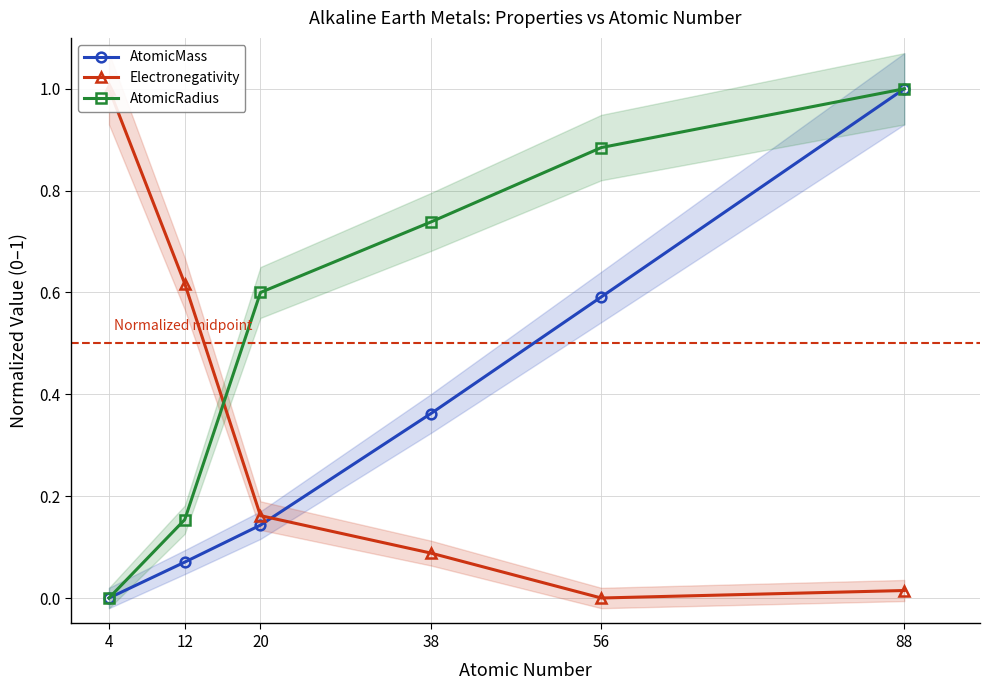

What is the difference between the maximum and minimum values in the Electronegativity series?

1.0